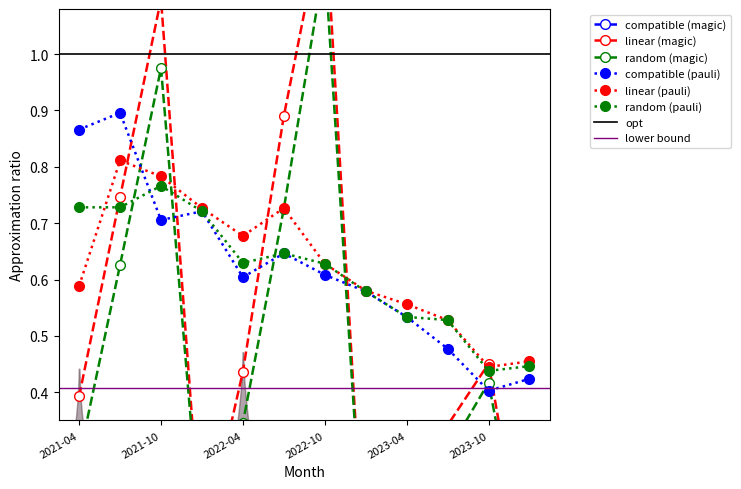

Is this an area chart (filled region under the line)?

No